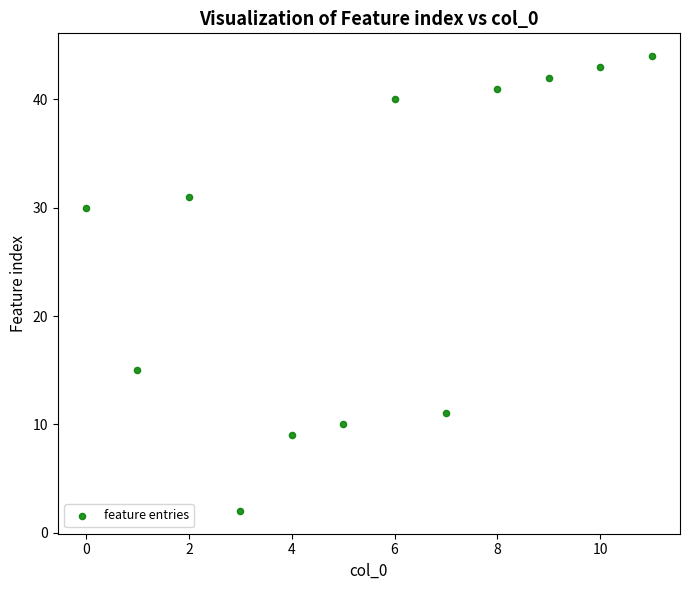

What Y value in the scatter plot is closest to 23?

30